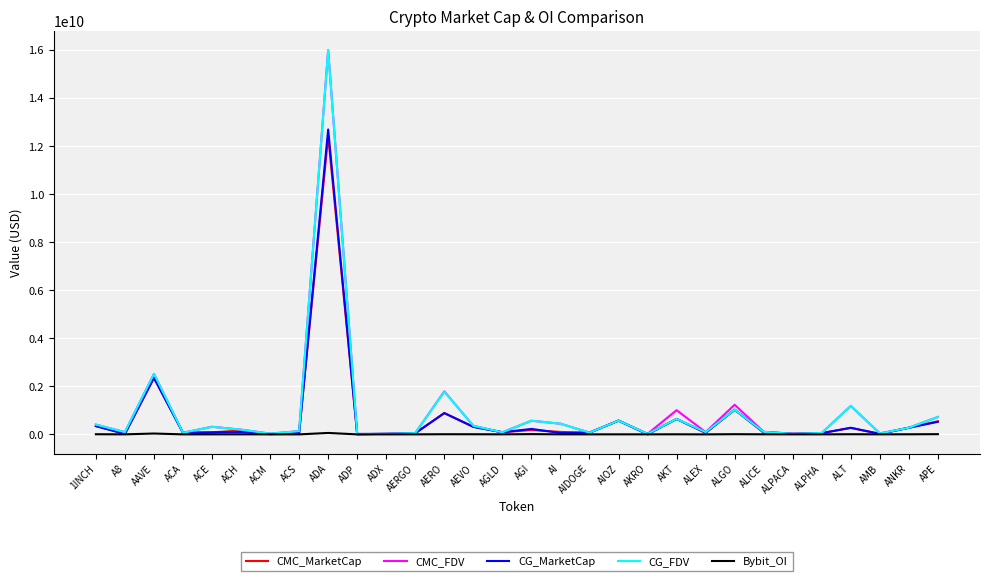

At which category does the chart reach its peak across all series?

ADA